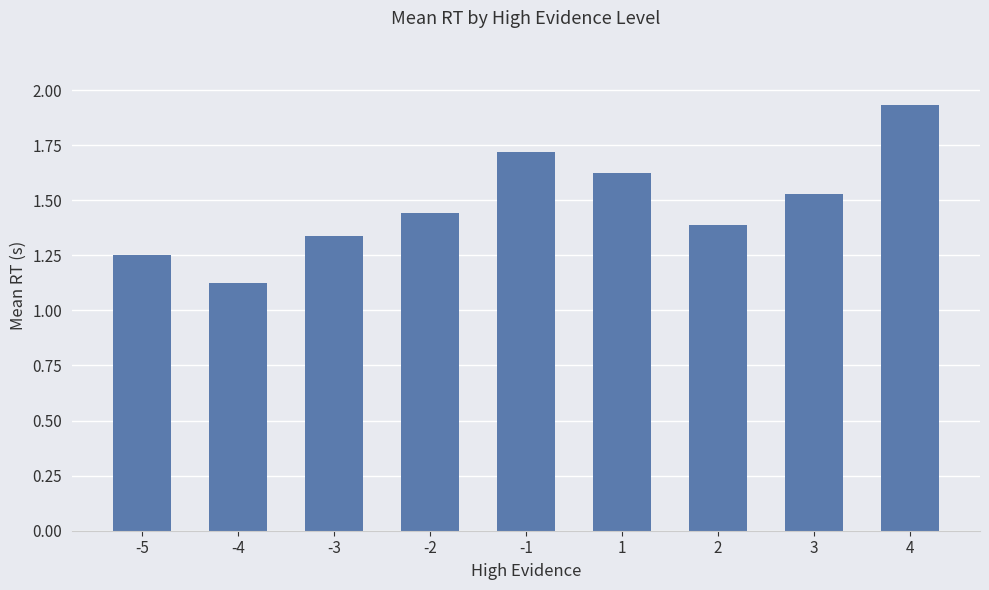

What is the difference between the maximum and minimum values?

0.8